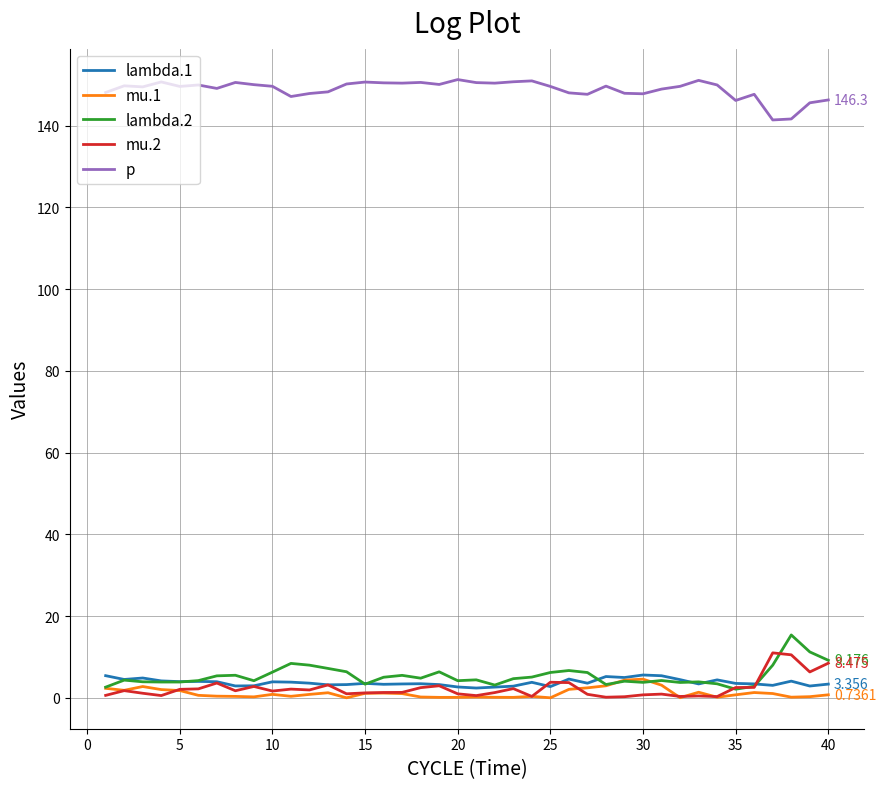

True or false: lambda.2 has more than 0 interior local peaks.

True